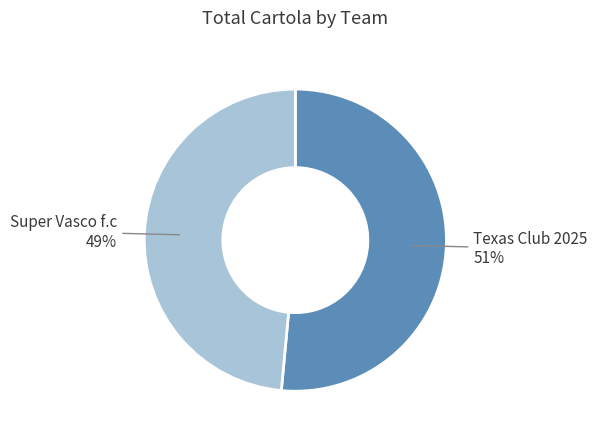

Is it true that Super Vasco f.c is 35% of the pie?

False